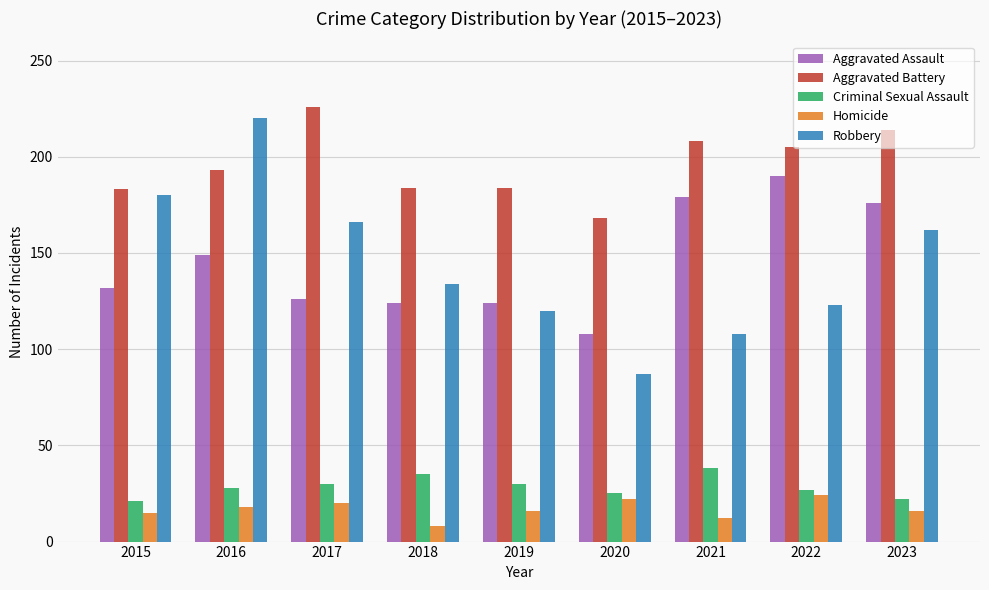

What is the difference between the highest and lowest values at 2023?

198